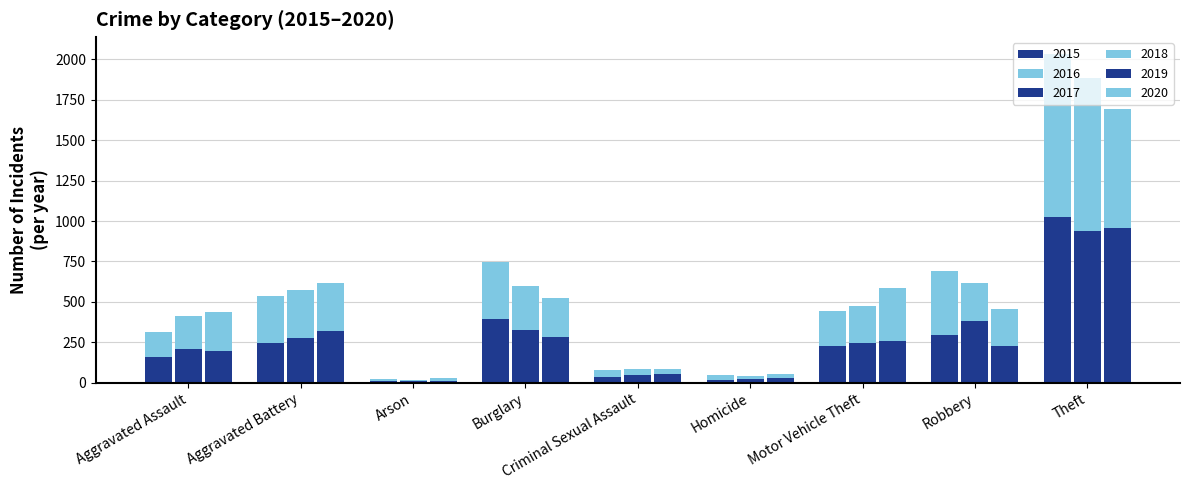

The 2019 series shows 197 at Aggravated Assault. True or false?

True